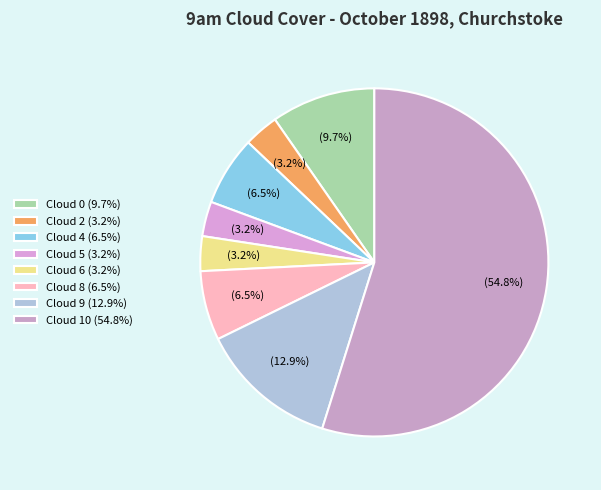

What percentage is NOT represented by Cloud 2?

96.8%